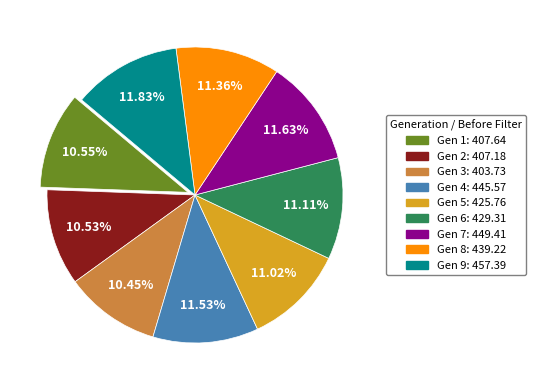

Does Gen 5 account for over 50% of the chart?

No